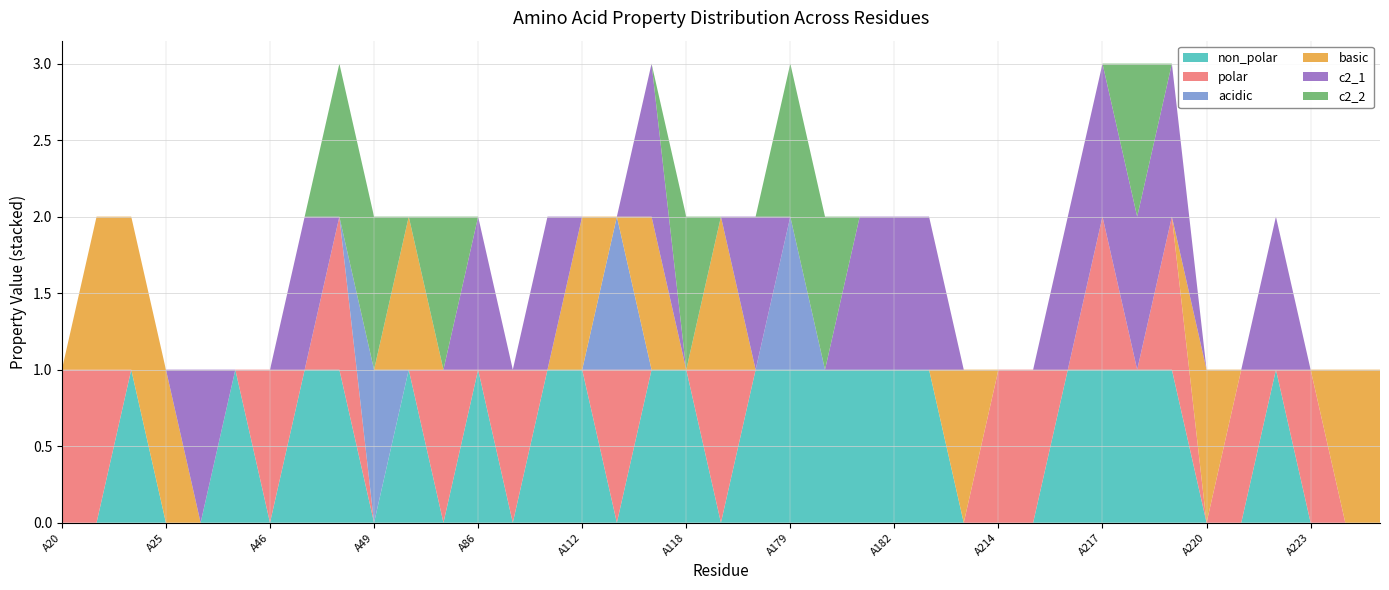

Reading right to left, transcribe all the data shown in this chart.

non_polar: A257=0	A254=0	A223=0	A222=1	A221=0	A220=0	A219=1	A218=1	A217=1	A216=1	A215=0	A214=0	A184=0	A183=1	A182=1	A181=1	A180=1	A179=1	A120=1	A119=0	A118=1	A116=1	A115=0	A112=1	A111=1	A110=0	A86=1	A52=0	A50=1	A49=0	A48=1	A47=1	A46=0	A45=1	A27=0	A25=0	A24=1	A21=0	A20=0
polar: A257=0	A254=0	A223=1	A222=0	A221=1	A220=0	A219=1	A218=0	A217=1	A216=0	A215=1	A214=1	A184=0	A183=0	A182=0	A181=0	A180=0	A179=0	A120=0	A119=1	A118=0	A116=0	A115=1	A112=0	A111=0	A110=1	A86=0	A52=1	A50=0	A49=0	A48=1	A47=0	A46=1	A45=0	A27=0	A25=0	A24=0	A21=1	A20=1
acidic: A257=0	A254=0	A223=0	A222=0	A221=0	A220=0	A219=0	A218=0	A217=0	A216=0	A215=0	A214=0	A184=0	A183=0	A182=0	A181=0	A180=0	A179=1	A120=0	A119=0	A118=0	A116=0	A115=1	A112=0	A111=0	A110=0	A86=0	A52=0	A50=0	A49=1	A48=0	A47=0	A46=0	A45=0	A27=0	A25=0	A24=0	A21=0	A20=0
basic: A257=1	A254=1	A223=0	A222=0	A221=0	A220=1	A219=0	A218=0	A217=0	A216=0	A215=0	A214=0	A184=1	A183=0	A182=0	A181=0	A180=0	A179=0	A120=0	A119=1	A118=0	A116=1	A115=0	A112=1	A111=0	A110=0	A86=0	A52=0	A50=1	A49=0	A48=0	A47=0	A46=0	A45=0	A27=0	A25=1	A24=1	A21=1	A20=0
c2_1: A257=0	A254=0	A223=0	A222=1	A221=0	A220=0	A219=1	A218=1	A217=1	A216=1	A215=0	A214=0	A184=0	A183=1	A182=1	A181=1	A180=0	A179=0	A120=1	A119=0	A118=0	A116=1	A115=0	A112=0	A111=1	A110=0	A86=1	A52=0	A50=0	A49=0	A48=0	A47=1	A46=0	A45=0	A27=1	A25=0	A24=0	A21=0	A20=0
c2_2: A257=0	A254=0	A223=0	A222=0	A221=0	A220=0	A219=0	A218=1	A217=0	A216=0	A215=0	A214=0	A184=0	A183=0	A182=0	A181=0	A180=1	A179=1	A120=0	A119=0	A118=1	A116=0	A115=0	A112=0	A111=0	A110=0	A86=0	A52=1	A50=0	A49=1	A48=1	A47=0	A46=0	A45=0	A27=0	A25=0	A24=0	A21=0	A20=0